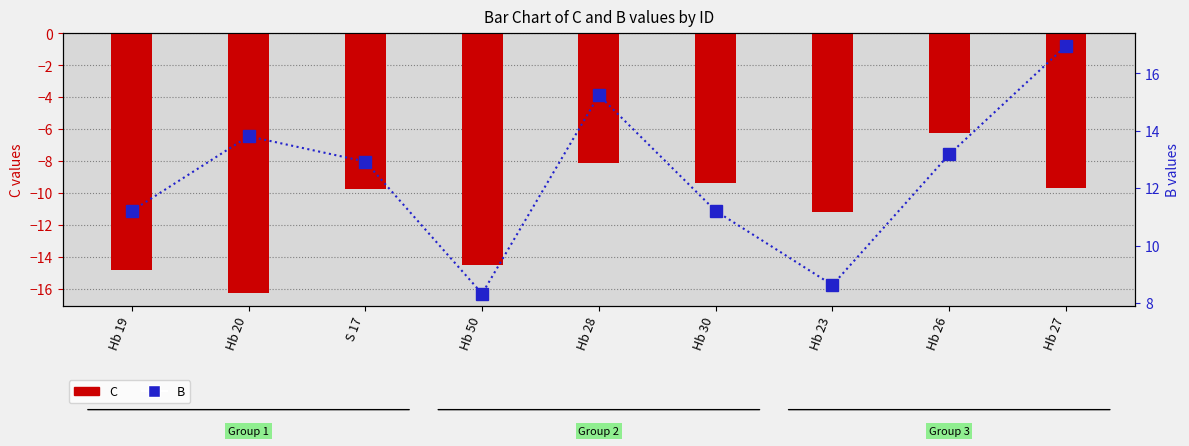

The C series shows -9.8 at S 17. True or false?

True